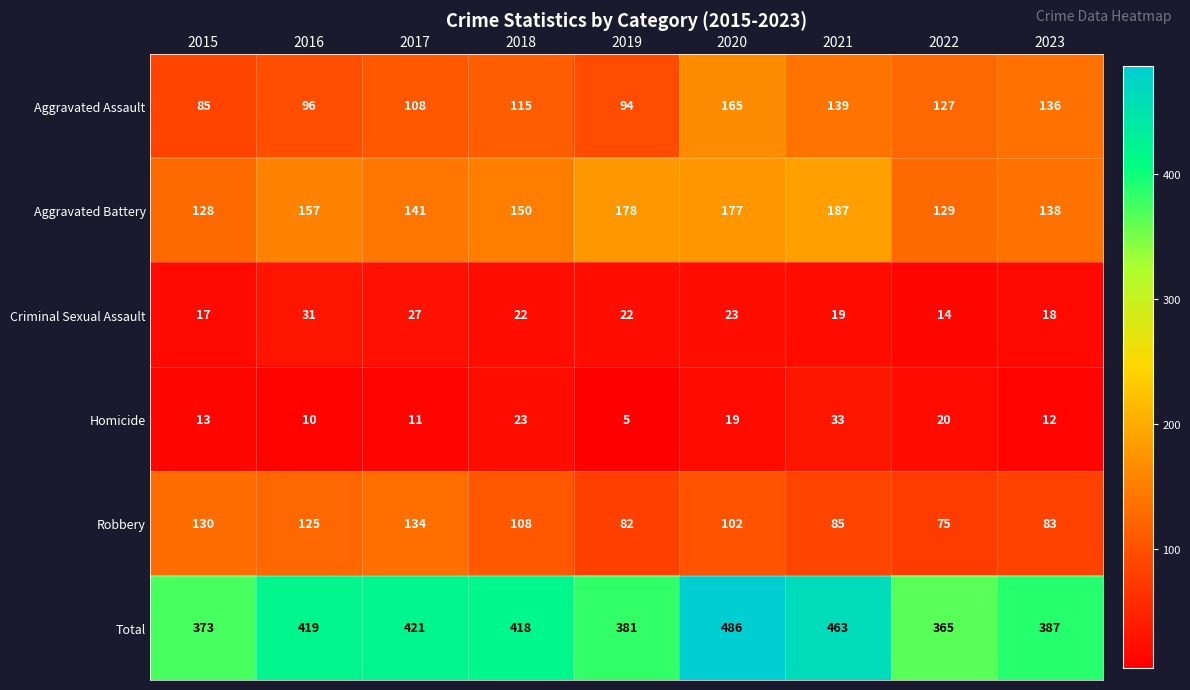

At which label is Robbery closest to 104?

2020